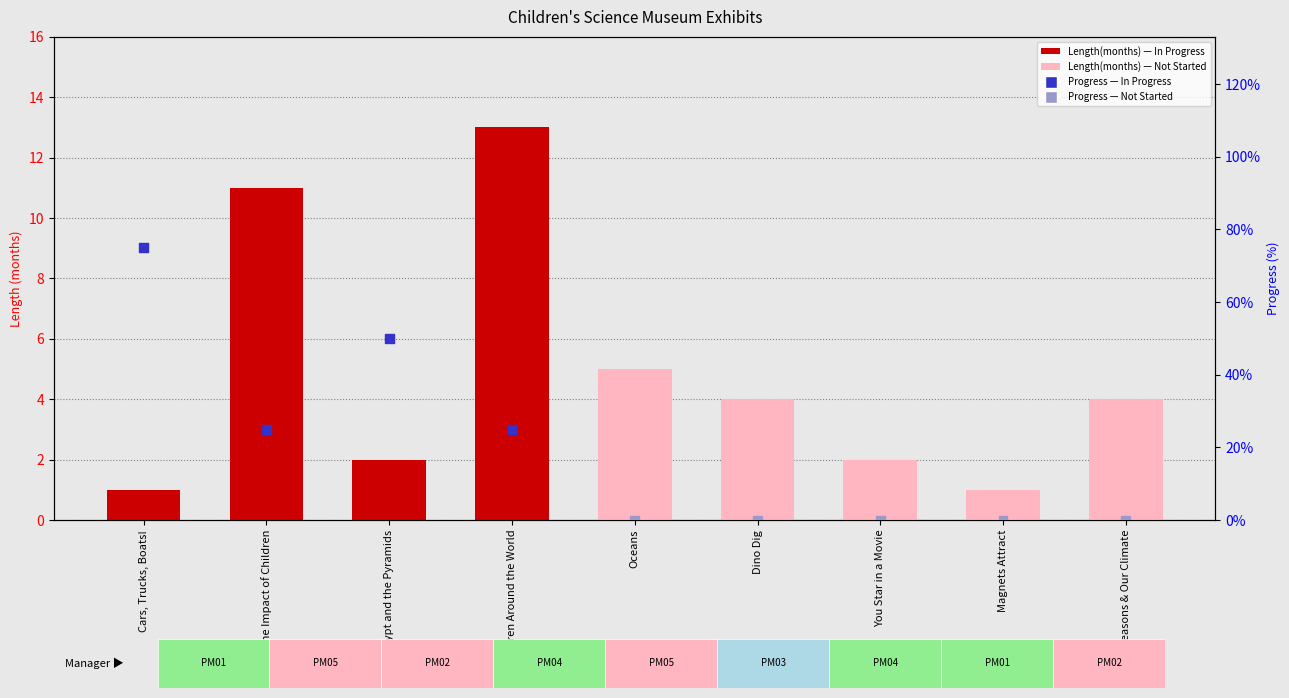

Which series has the largest total across all categories?

Length(months)